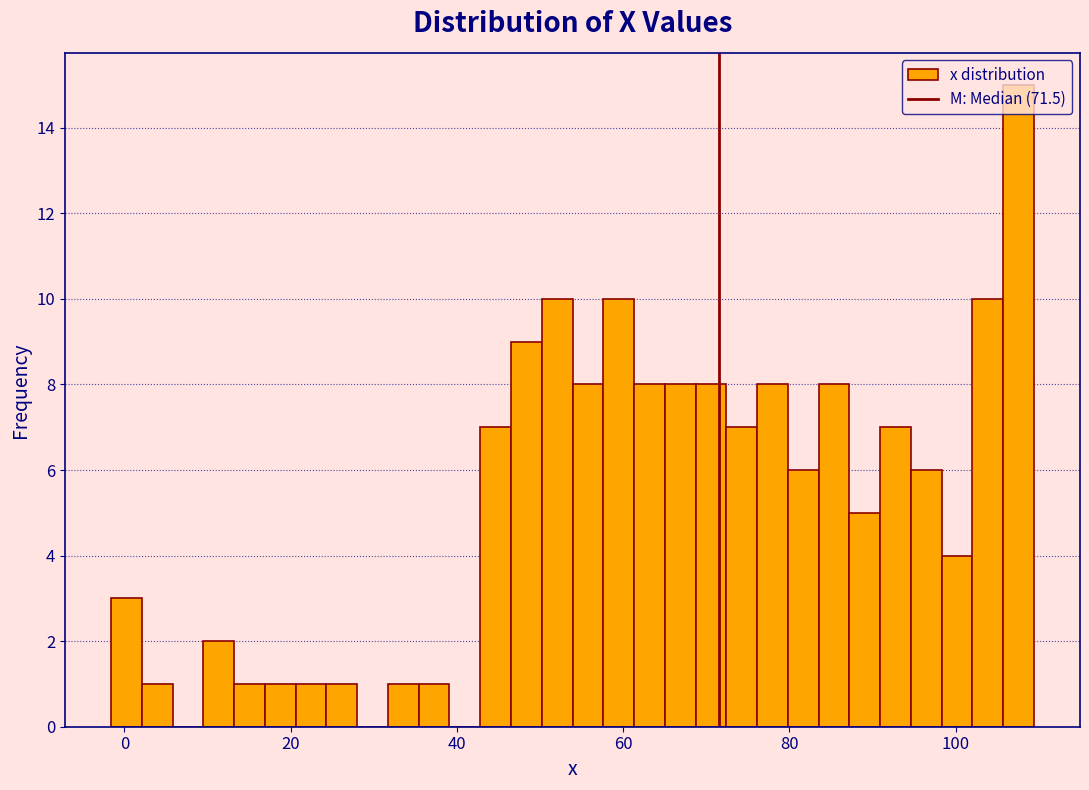

Around what value on the x-axis is the tallest bar? Give the approximate position of its centre, as read against the axis.

108